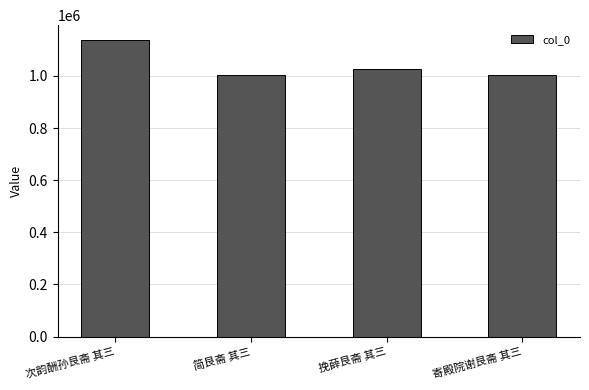

What is the label of the 4th bar from the right?

次韵酬孙艮斋 其三